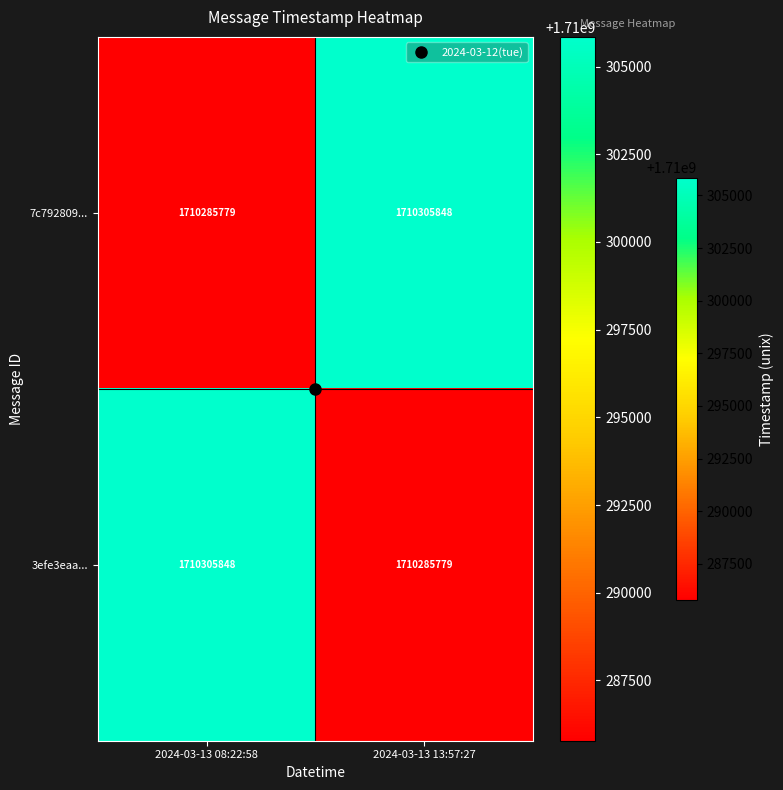

Rank the categories by 7c792809... value from lowest to highest.

2024-03-13 08:22:58, 2024-03-13 13:57:27